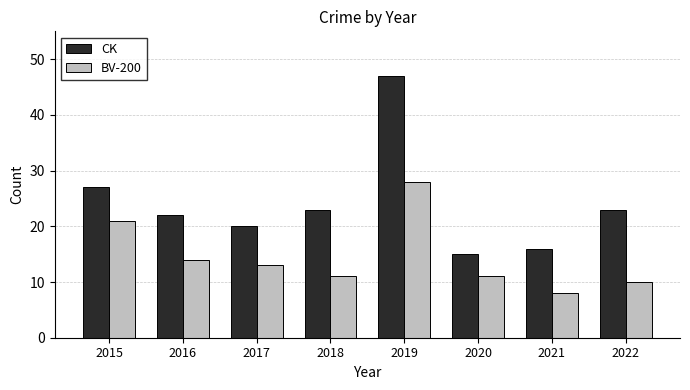

What is the difference between the highest and lowest values at 2016?

8